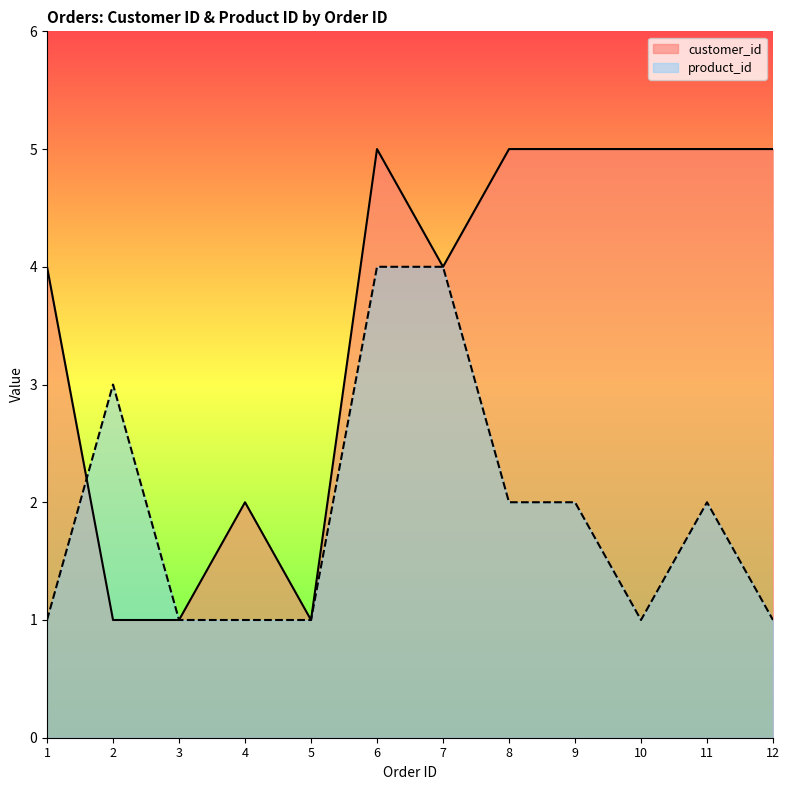

At which label does product_id first exceed 2?

2